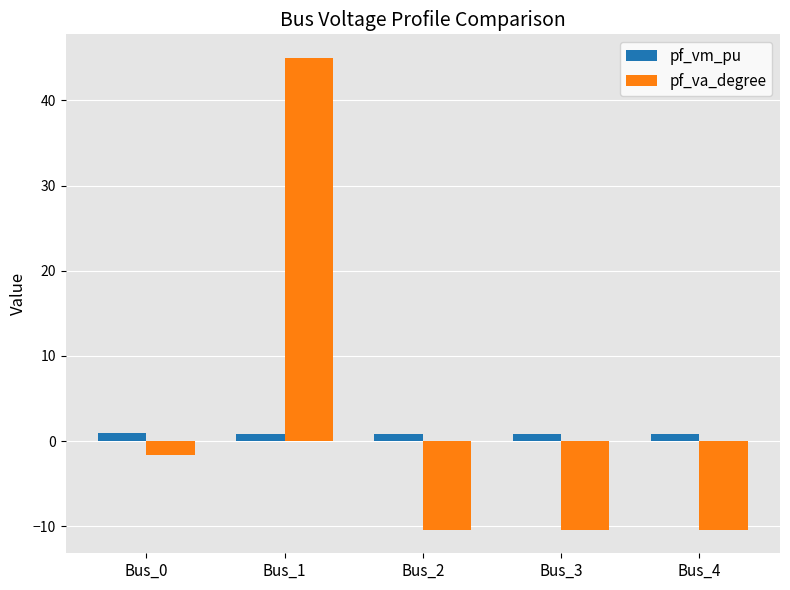

What is the difference between the maximum and minimum values in the pf_vm_pu series?

0.2